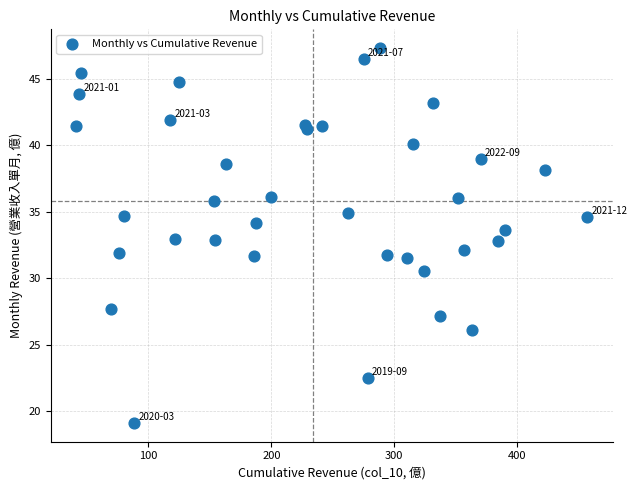

What is the range of X values (max minus min)?

415.5